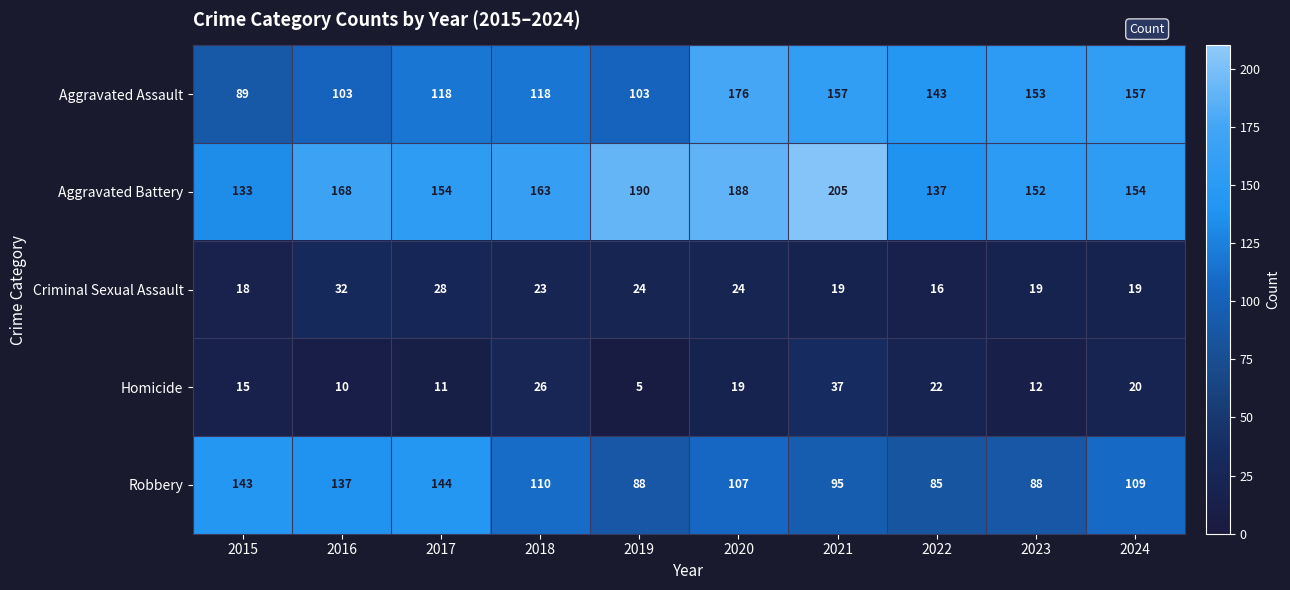

At which category is the sum across all series the highest?

2020